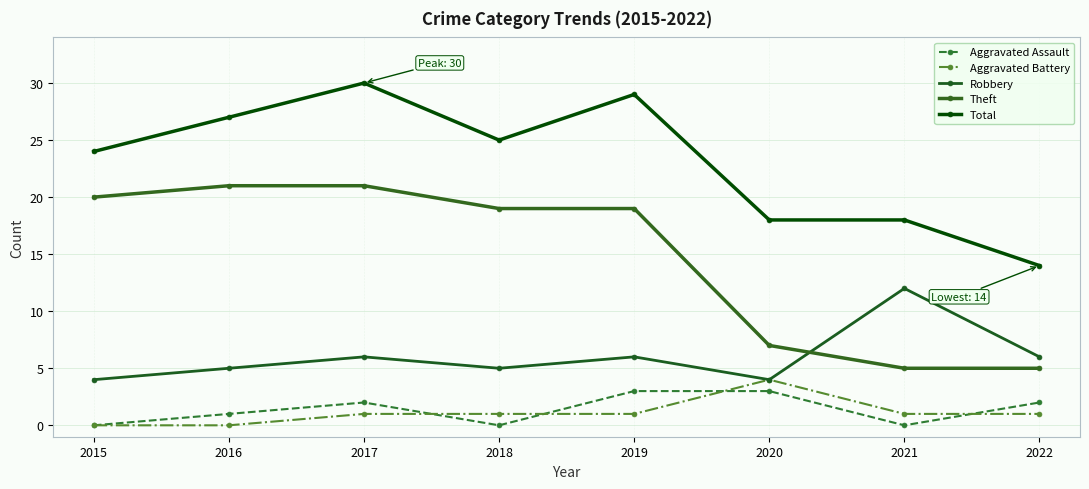

True or false: Robbery has a value of 3 at 2016.

False